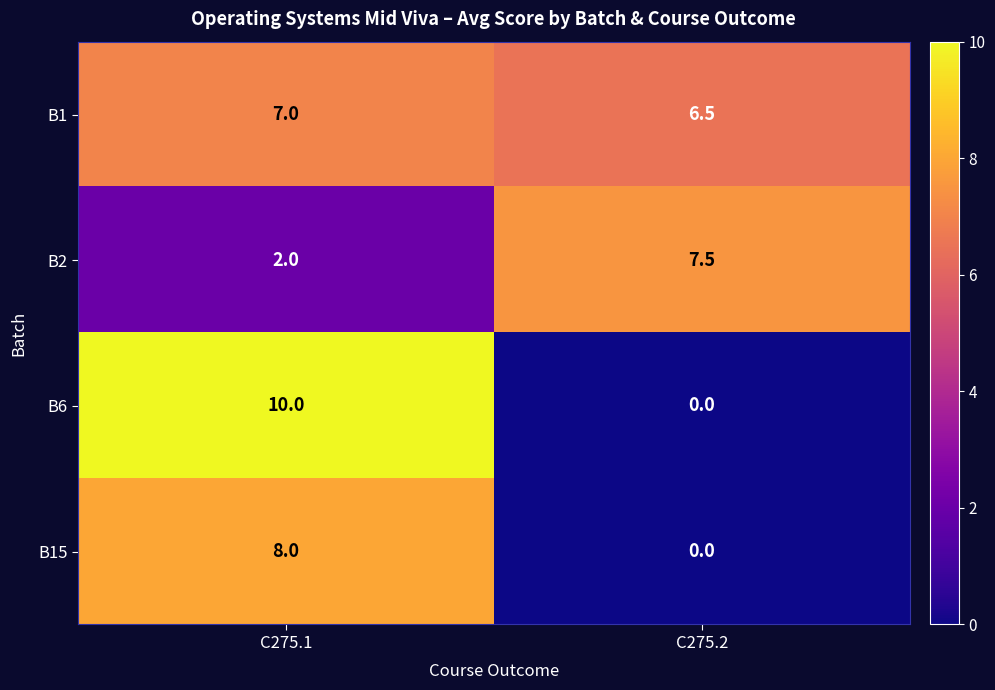

What is the difference between the B1 values at C275.2 and C275.1?

0.5